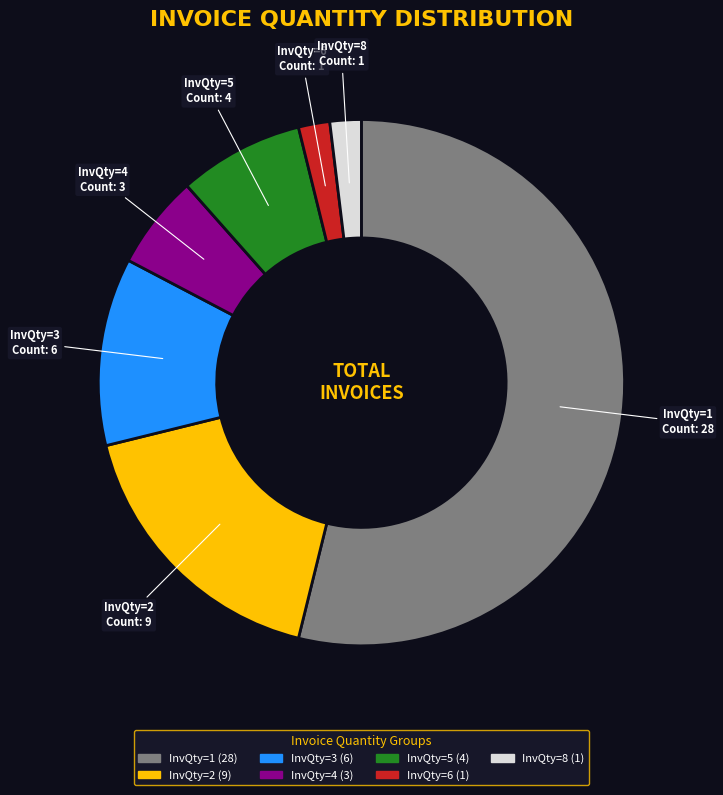

Is the sum of InvQty=1 and InvQty=4 greater than half?

Yes